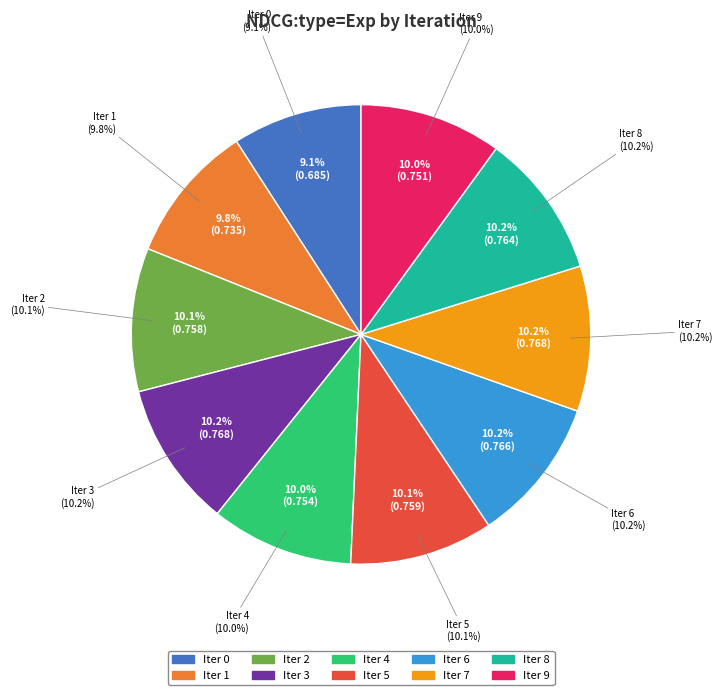

How many slices are in this pie chart?

10